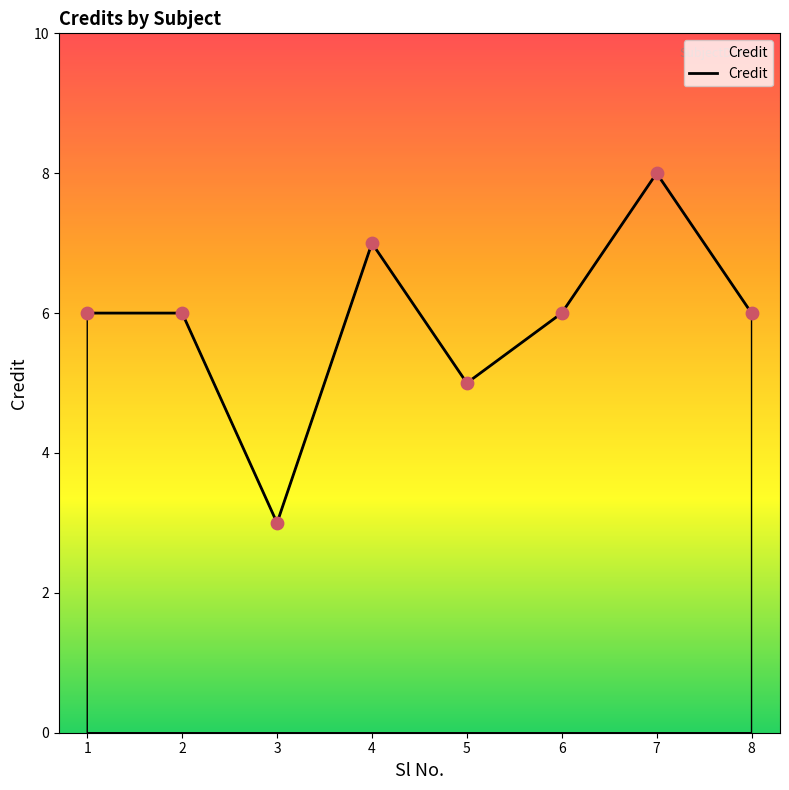

Approximately how many times larger is the value at 1 compared to 8?

1.0